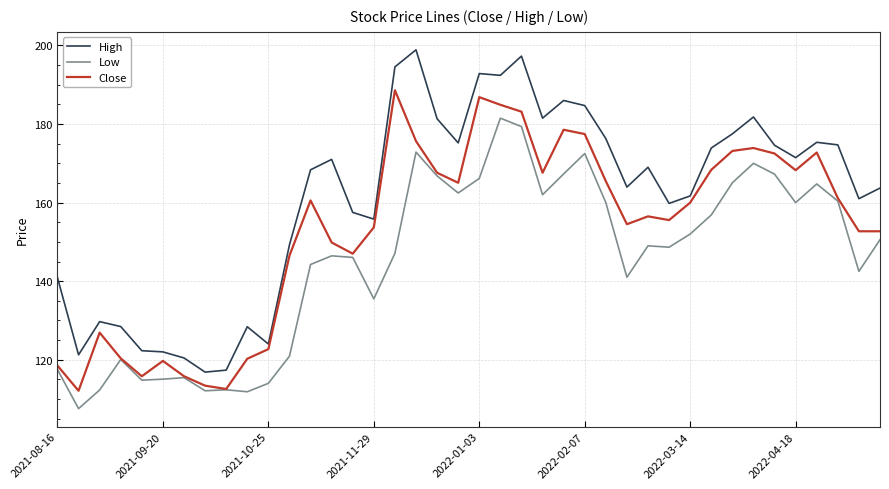

Which series has the largest range (max minus min)?

High